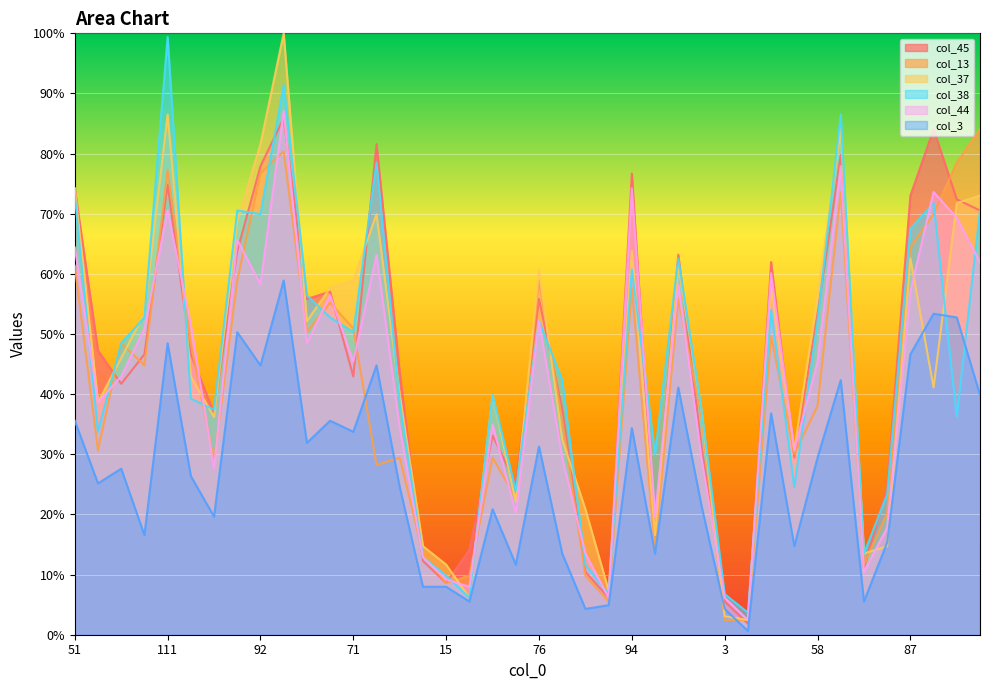

What is the maximum value for col_45?

85.9